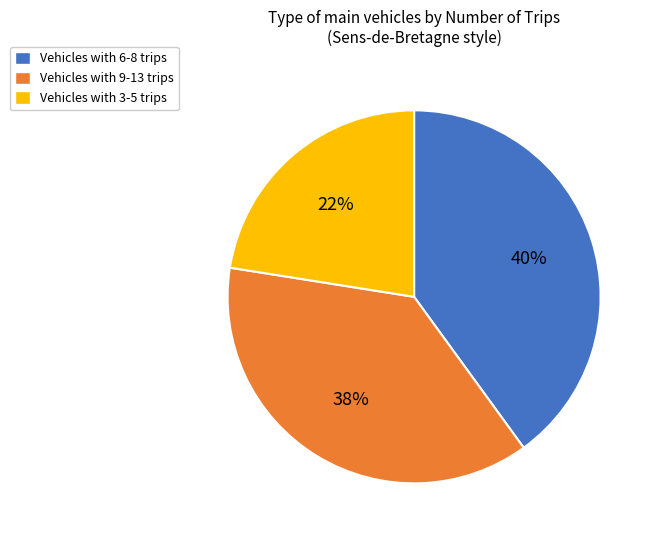

Is there a majority slice in this chart?

No